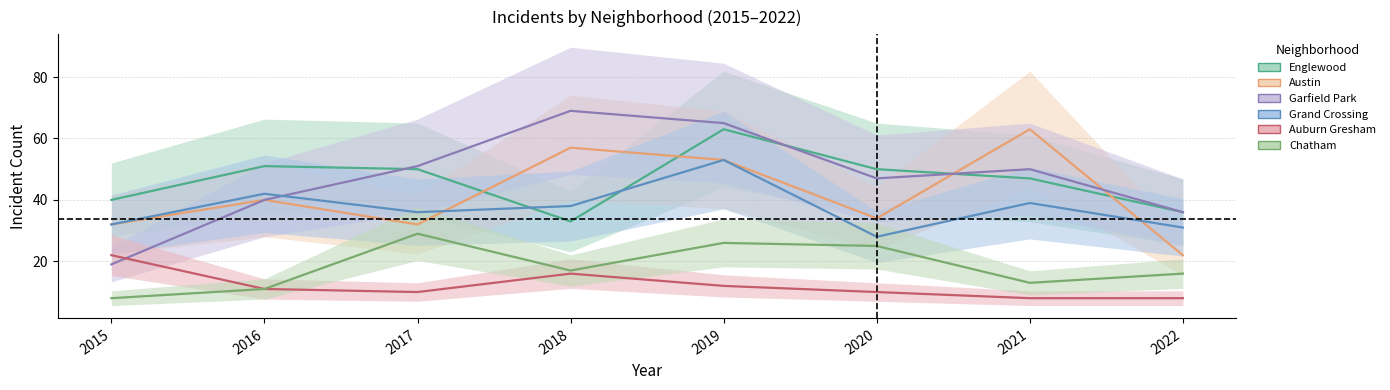

True or false: Garfield Park and Auburn Gresham cross at least once.

True